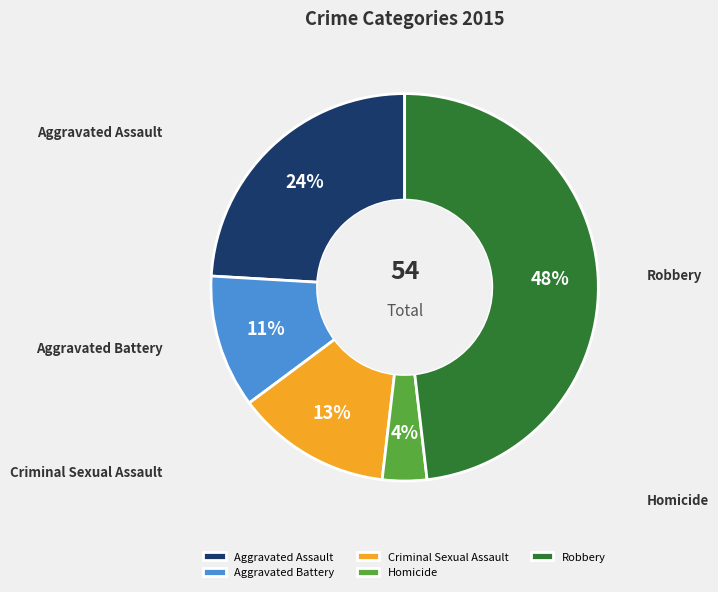

Rank the categories by value from lowest to highest.

Homicide, Aggravated Battery, Criminal Sexual Assault, Aggravated Assault, Robbery